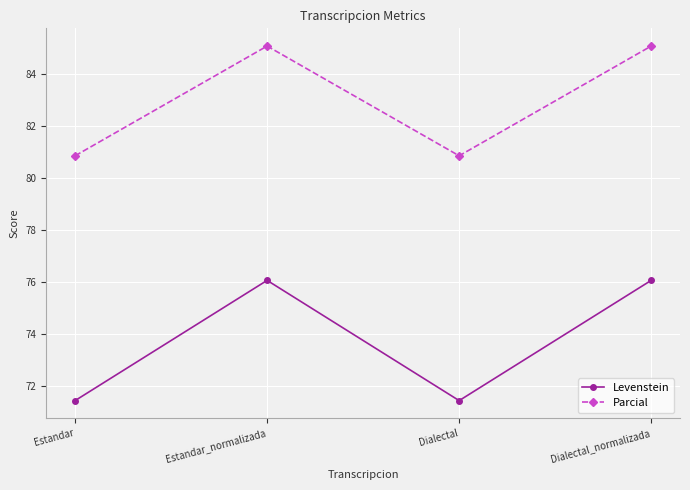

What is the sum of all Levenstein values?

295.0